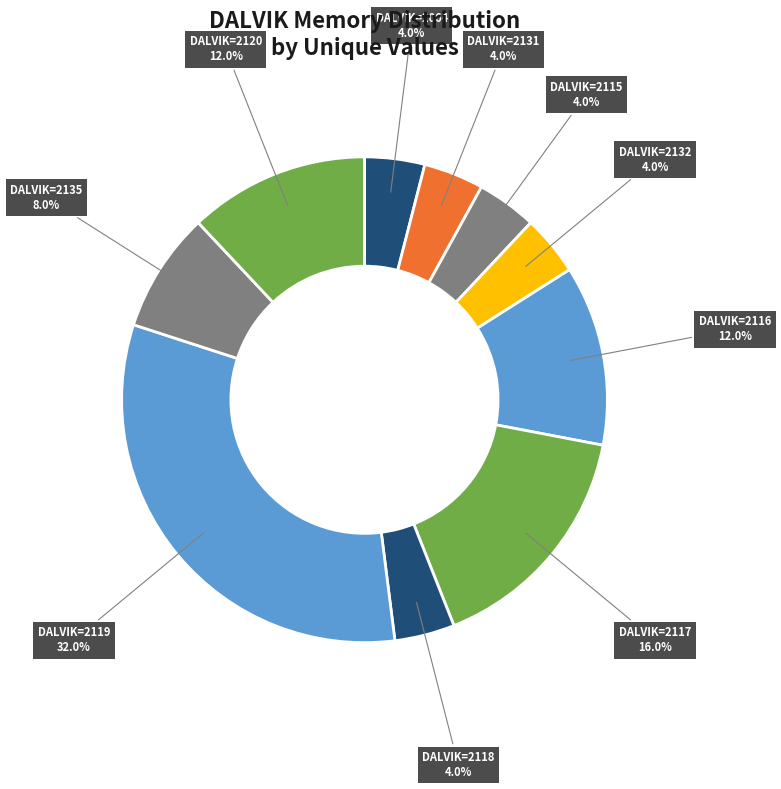

How many segments does this pie chart have?

10